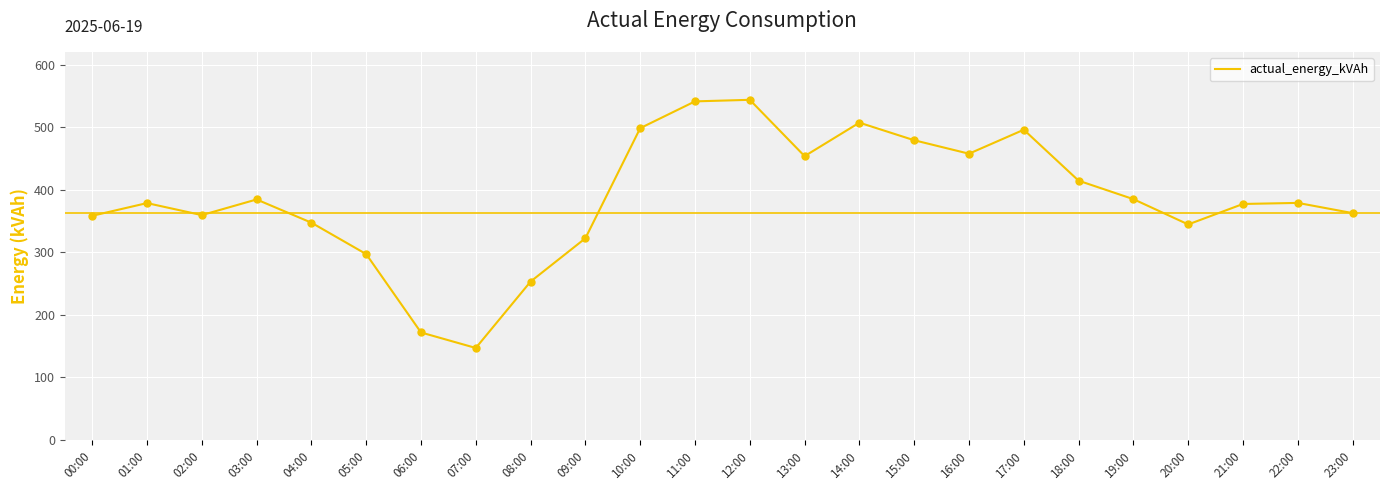

Between 00:00 and 10:00, which is larger?

10:00